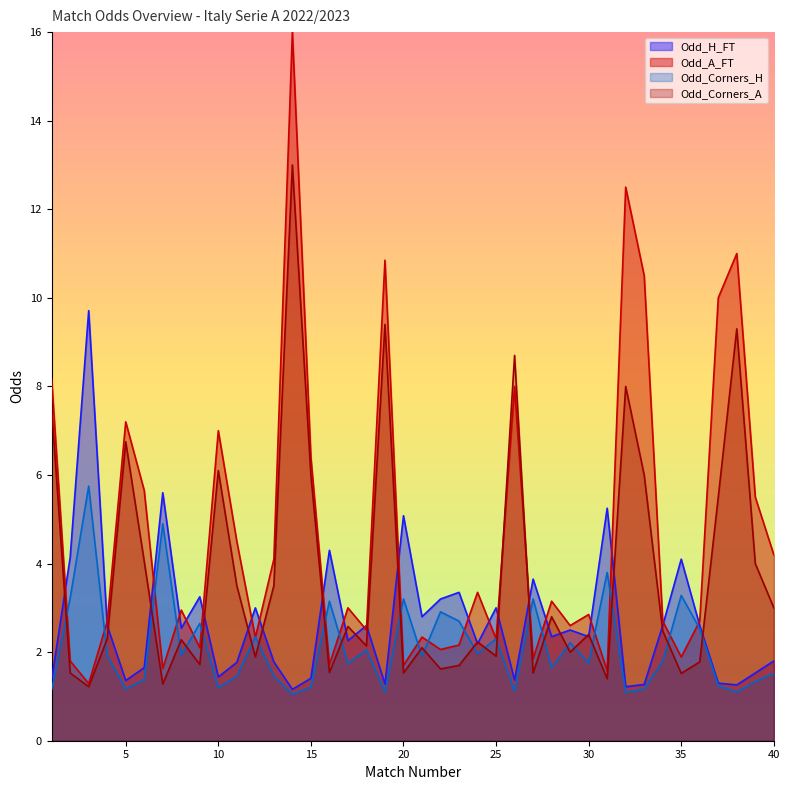

Which category has the highest value in the Odd_A_FT series?

14